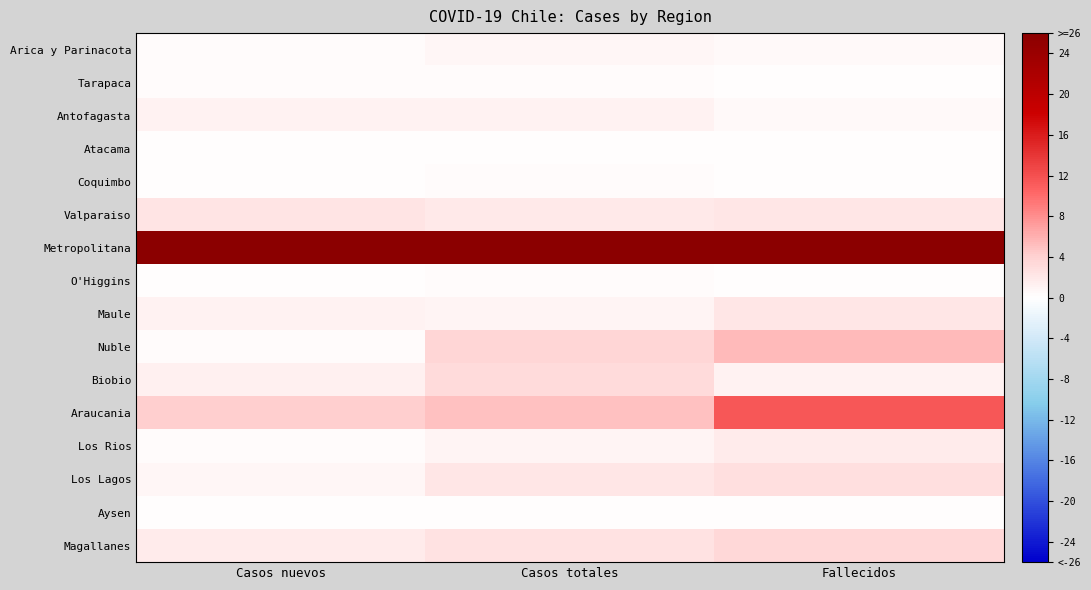

Reading left to right, what are all the values shown in this chart?

Arica y Parinacota: Casos nuevos=0.4	Casos totales=0.7	Fallecidos=0.5
Tarapaca: Casos nuevos=0.3	Casos totales=0.4	Fallecidos=0.0
Antofagasta: Casos nuevos=1.2	Casos totales=1.1	Fallecidos=0.5
Atacama: Casos nuevos=0.0	Casos totales=0.1	Fallecidos=0.0
Coquimbo: Casos nuevos=0.1	Casos totales=0.4	Fallecidos=0.0
Valparaiso: Casos nuevos=2.3	Casos totales=1.8	Fallecidos=2.2
Metropolitana: Casos nuevos=26.0	Casos totales=26.0	Fallecidos=26.0
O'Higgins: Casos nuevos=0.0	Casos totales=0.3	Fallecidos=0.0
Maule: Casos nuevos=1.1	Casos totales=0.9	Fallecidos=2.2
Nuble: Casos nuevos=0.4	Casos totales=3.5	Fallecidos=5.4
Biobio: Casos nuevos=1.3	Casos totales=3.1	Fallecidos=1.1
Araucania: Casos nuevos=4.2	Casos totales=4.9	Fallecidos=11.4
Los Rios: Casos nuevos=0.2	Casos totales=0.8	Fallecidos=1.6
Los Lagos: Casos nuevos=0.7	Casos totales=2.2	Fallecidos=2.7
Aysen: Casos nuevos=0.0	Casos totales=0.0	Fallecidos=0.0
Magallanes: Casos nuevos=1.7	Casos totales=2.6	Fallecidos=3.2